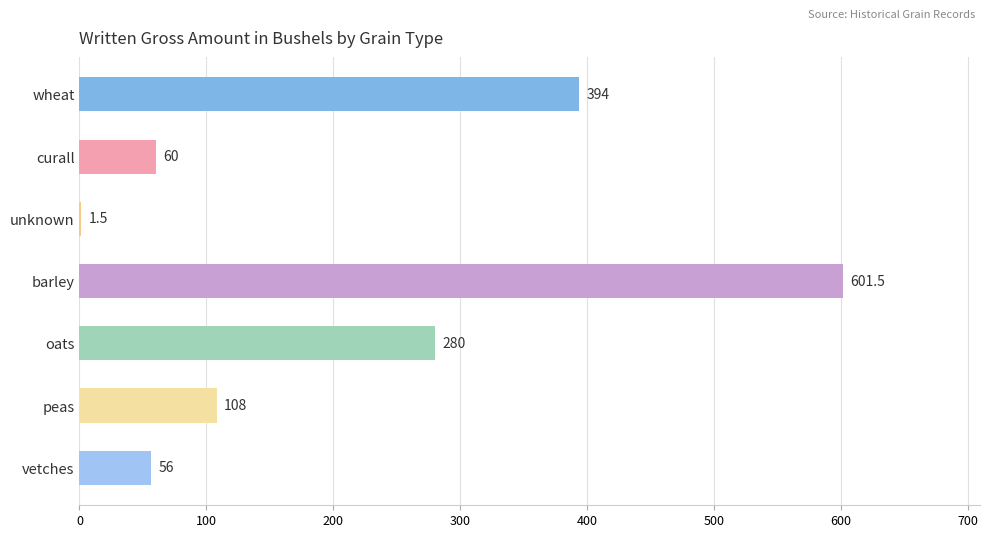

Reading top to bottom, transcribe all the data shown in this chart.

wheat=394.0	curall=60.0	unknown=1.5	barley=601.5	oats=280.0	peas=108.0	vetches=56.0